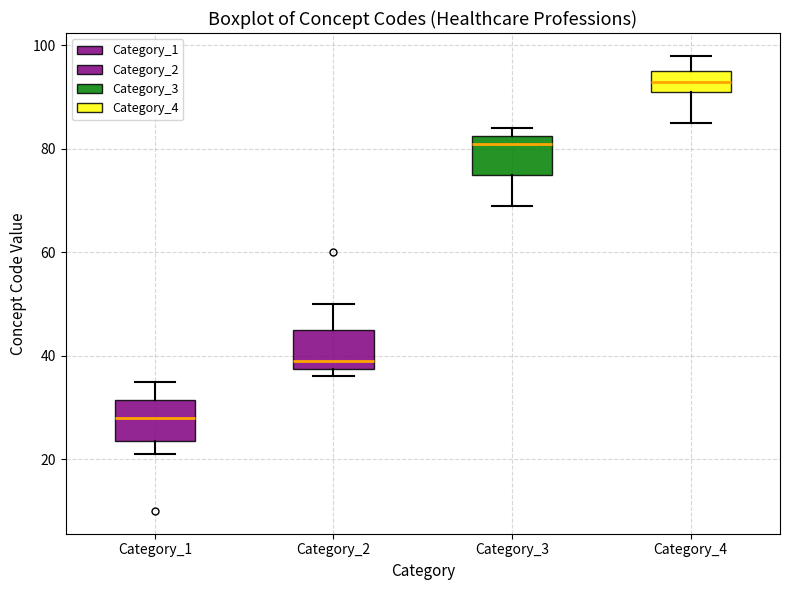

Reading left to right, read every box against the y-axis: the position of its median line, the range the box covers, and the ends of its whiskers. The values are not printed on the chart, so give them approximately, as read against the axis.

Category_1: median 28, box 24 to 32, whiskers 22 to 36
Category_2: median 40, box 38 to 46, whiskers 36 to 50
Category_3: median 82 (just below the box's upper edge), box 76 to 82, whiskers 70 to 84
Category_4: median 94, box 92 to 96, whiskers 86 to 98